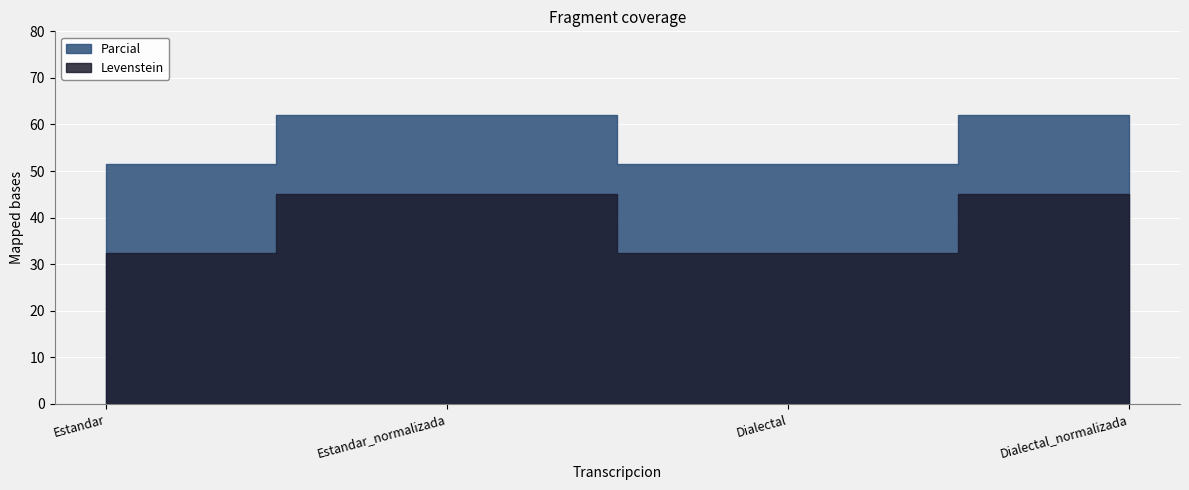

At which label does Parcial reach its peak?

Estandar_normalizada